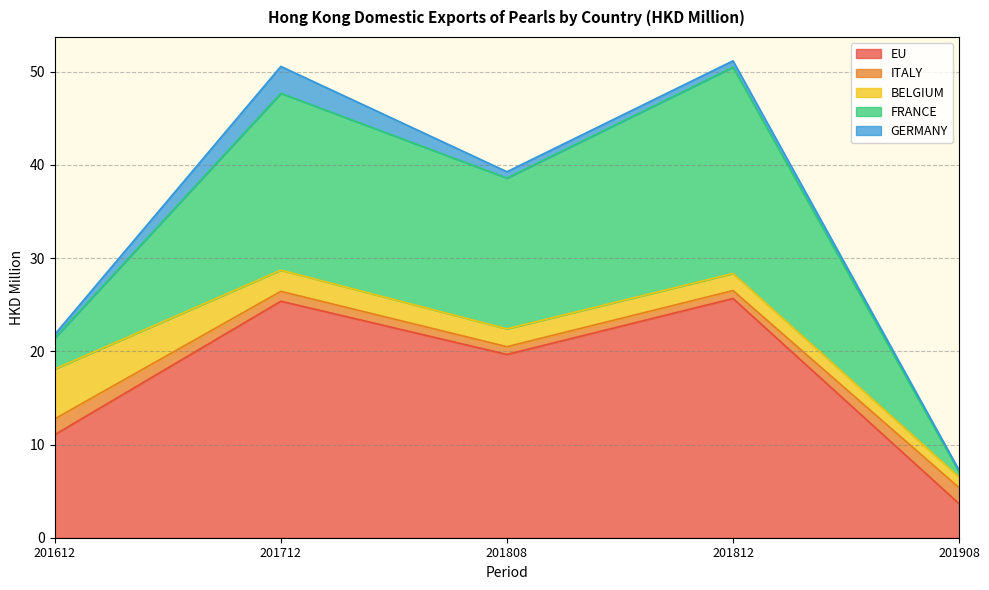

How many distinct data groups are displayed?

5